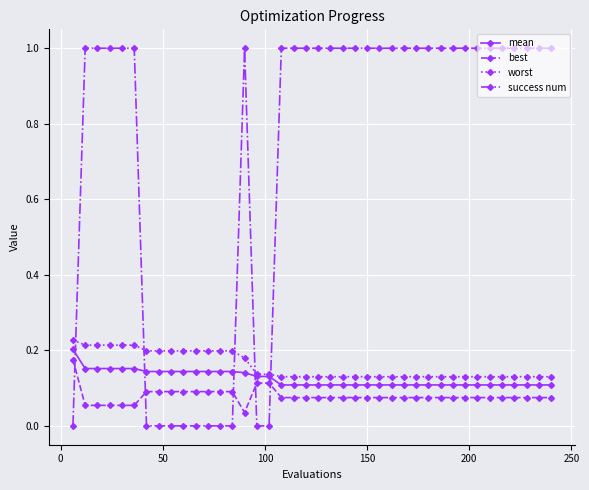

Count the number of categories in the chart.

40